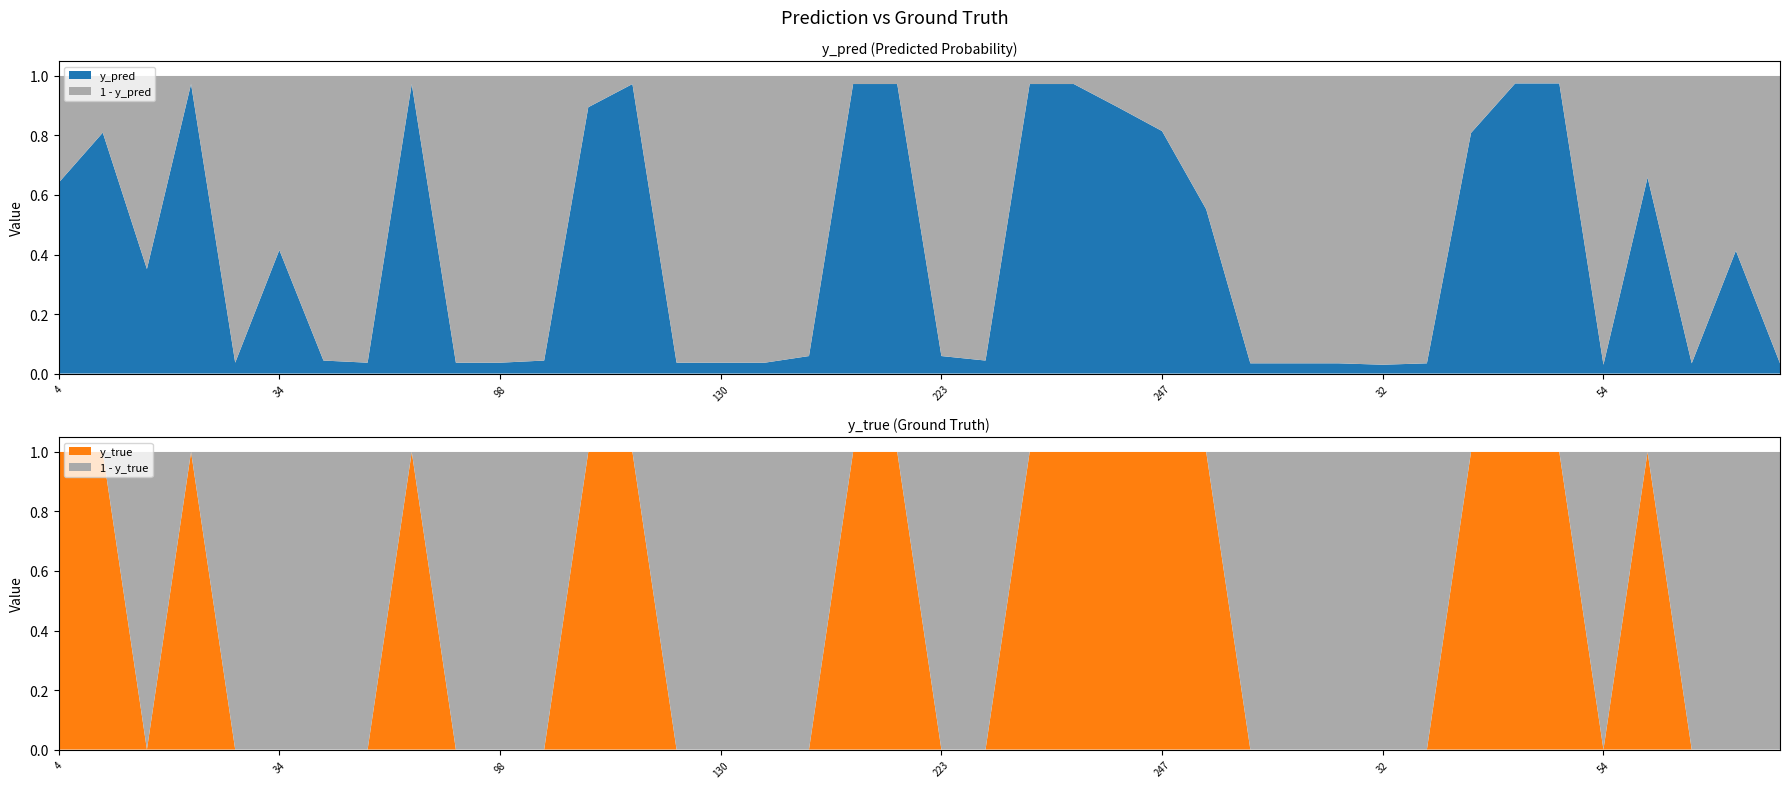

Reading right to left, list all the values displayed in this chart.

y_pred: 86=0.0	65=0.4	62=0.0	59=0.7	54=0.0	48=1.0	46=1.0	36=0.8	33=0.0	32=0.0	29=0.0	28=0.0	18=0.0	17=0.6	247=0.8	245=0.9	242=1.0	231=1.0	227=0.0	223=0.1	204=1.0	186=1.0	147=0.1	133=0.0	130=0.0	129=0.0	122=1.0	120=0.9	113=0.0	98=0.0	82=0.0	73=1.0	51=0.0	40=0.0	34=0.4	27=0.0	22=1.0	15=0.4	14=0.8	4=0.6
y_true: 86=0.0	65=0.0	62=0.0	59=1.0	54=0.0	48=1.0	46=1.0	36=1.0	33=0.0	32=0.0	29=0.0	28=0.0	18=0.0	17=1.0	247=1.0	245=1.0	242=1.0	231=1.0	227=0.0	223=0.0	204=1.0	186=1.0	147=0.0	133=0.0	130=0.0	129=0.0	122=1.0	120=1.0	113=0.0	98=0.0	82=0.0	73=1.0	51=0.0	40=0.0	34=0.0	27=0.0	22=1.0	15=0.0	14=1.0	4=1.0